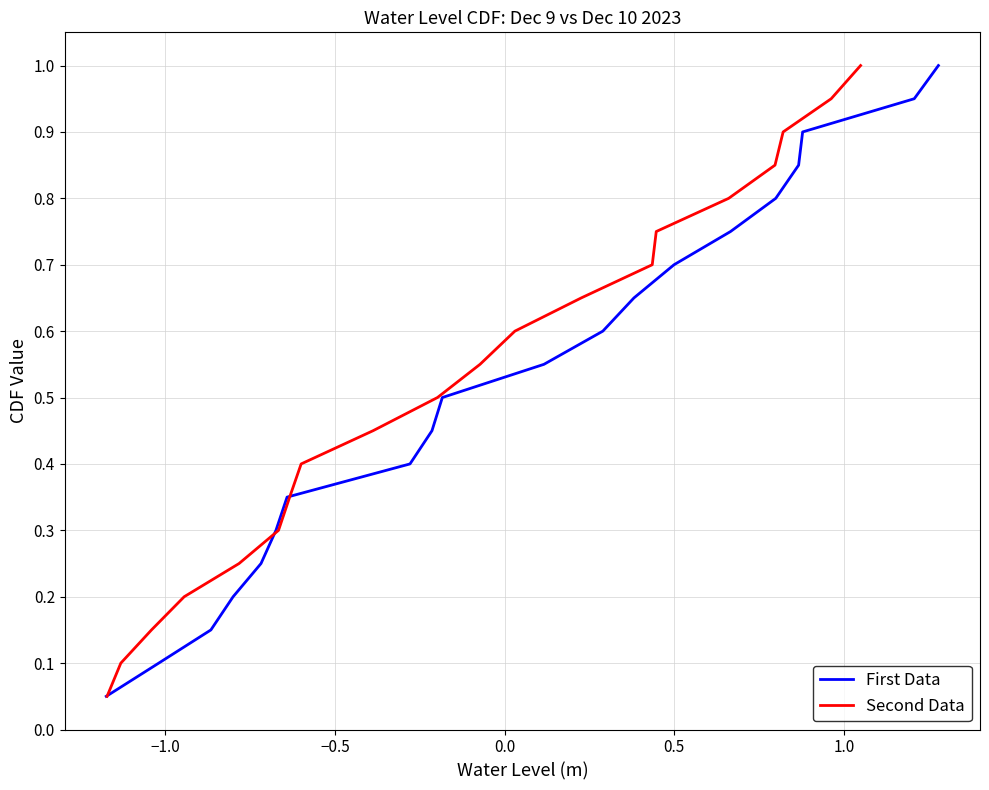

What is the highest value of the Second Data series?

1.0